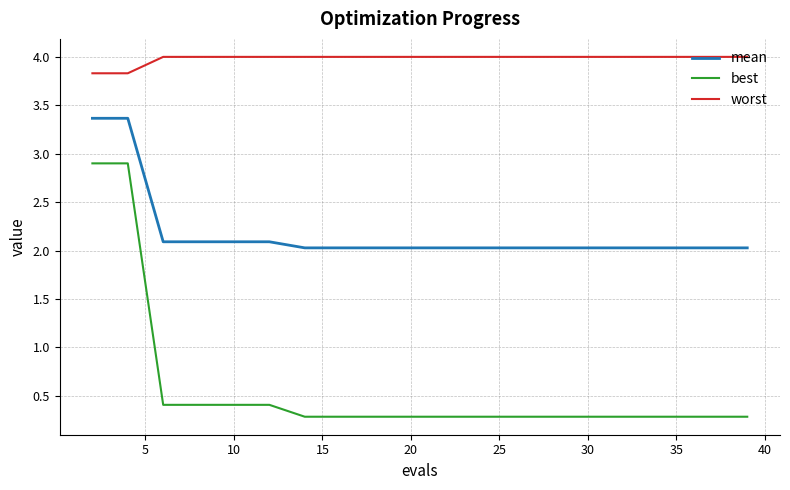

Rank the series by their average value, from lowest to highest.

best, mean, worst